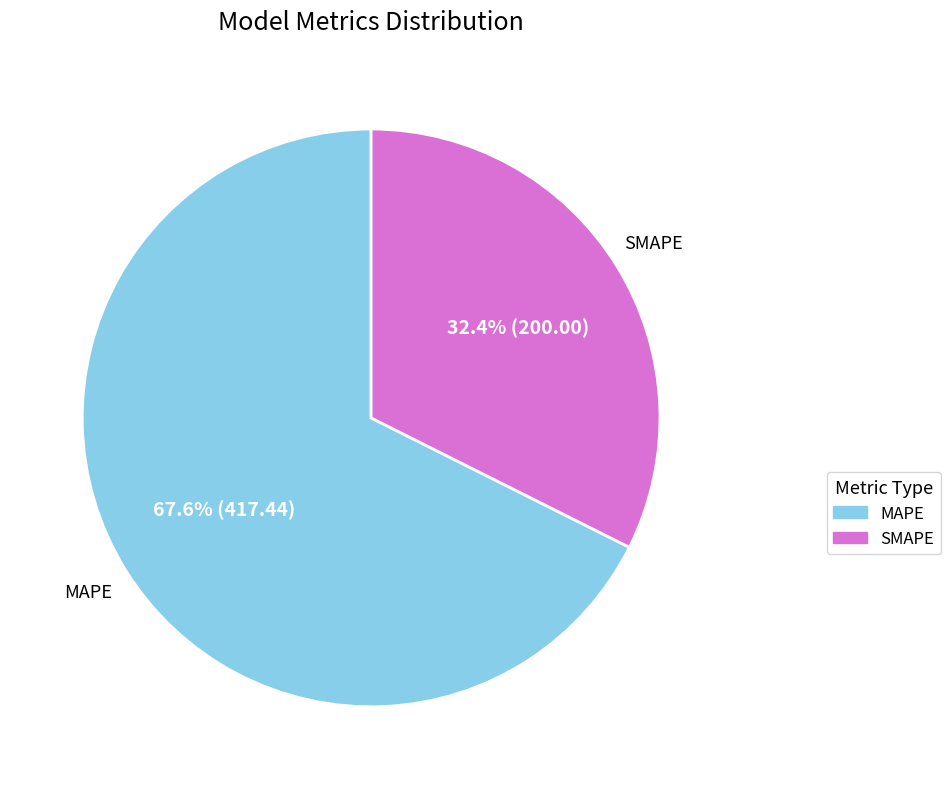

Is the sum of SMAPE and MAPE greater than half?

Yes